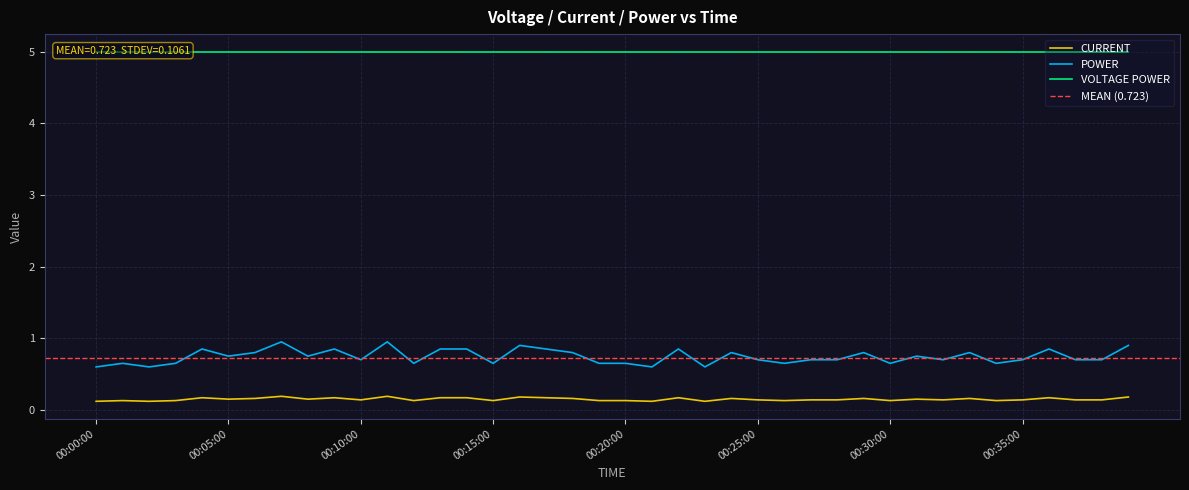

The CURRENT series shows 0.0 at 00:18:00. True or false?

False